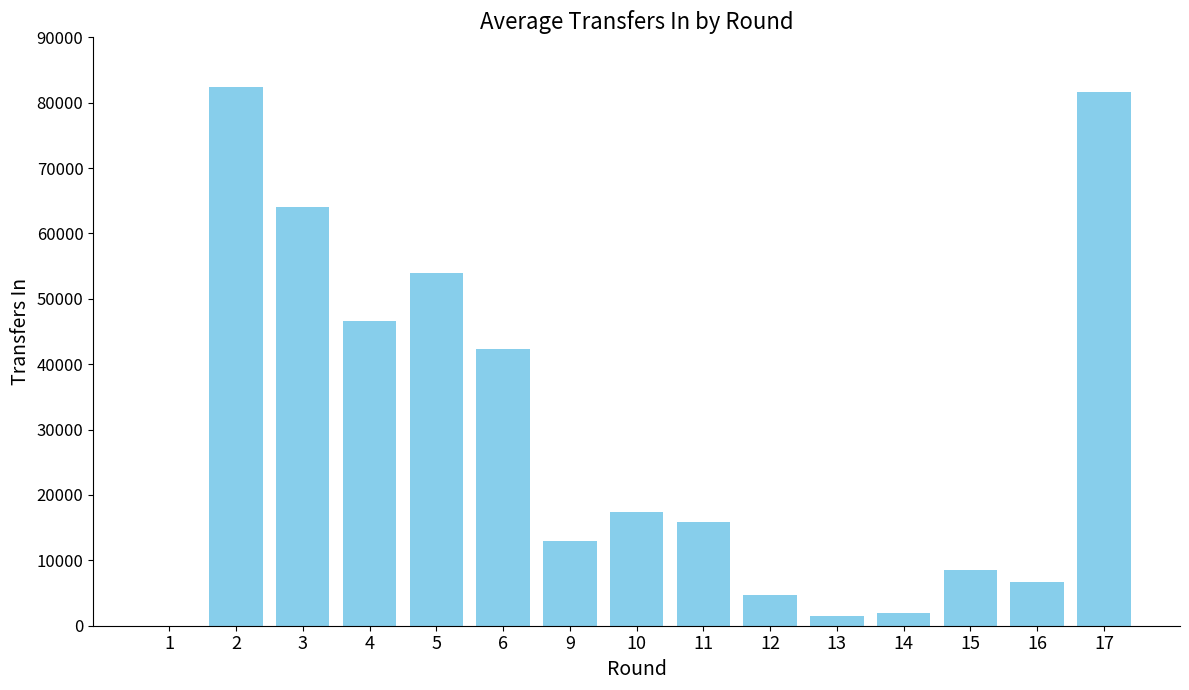

The value at 9 is 13024. True or false?

True